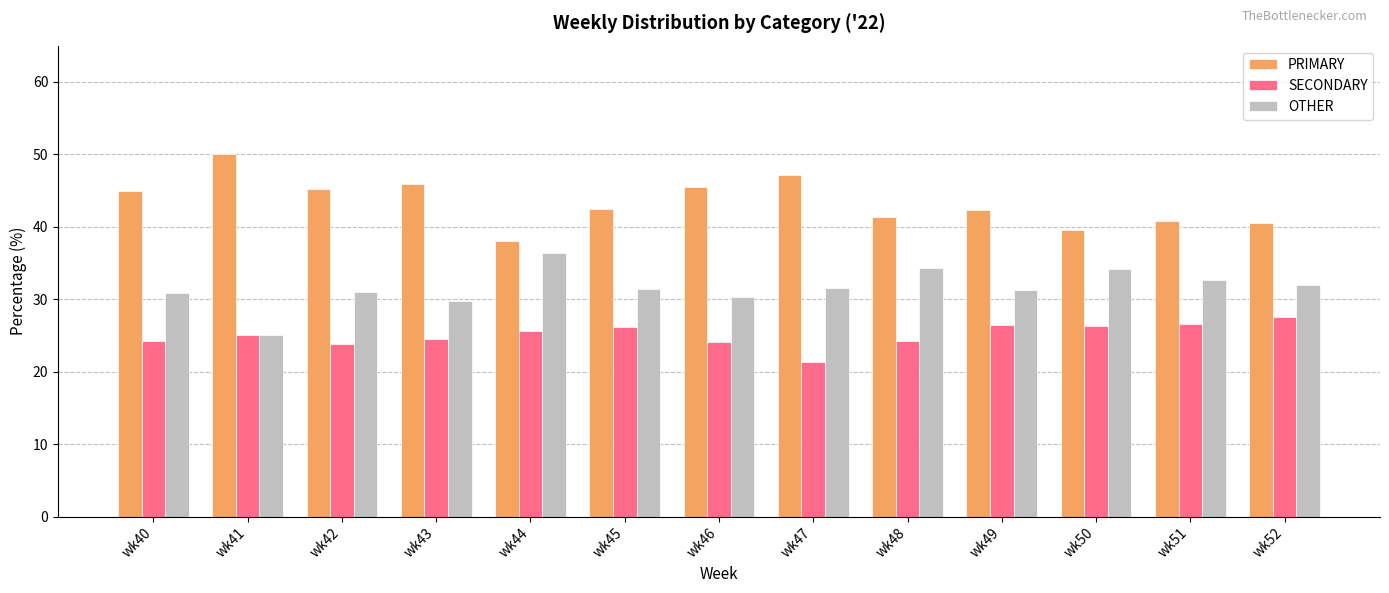

What is the difference between the second highest and second lowest values in the PRIMARY series?

7.5